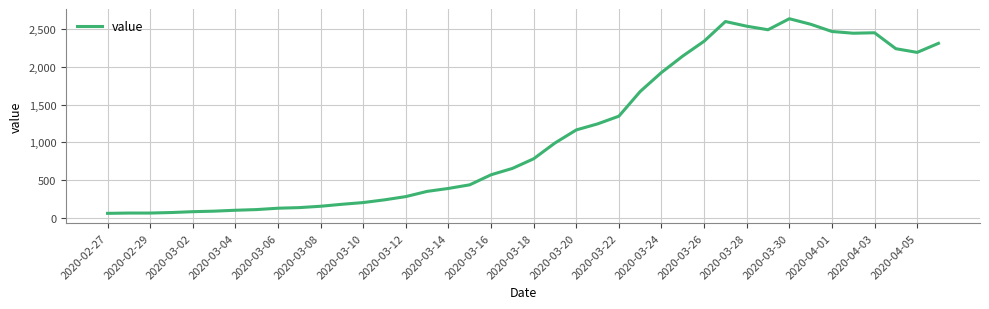

What is the smallest value displayed?

61